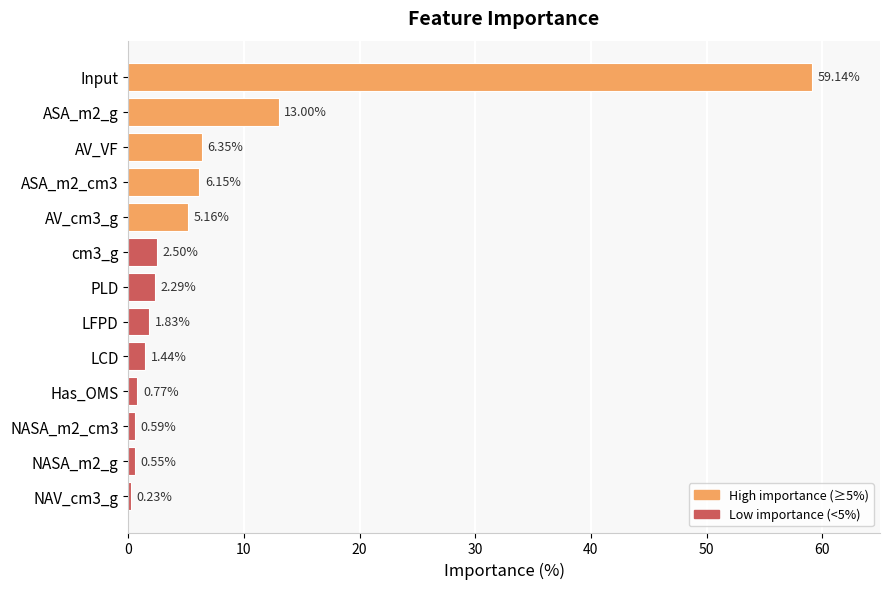

At which category does the chart reach its peak across all series?

Input